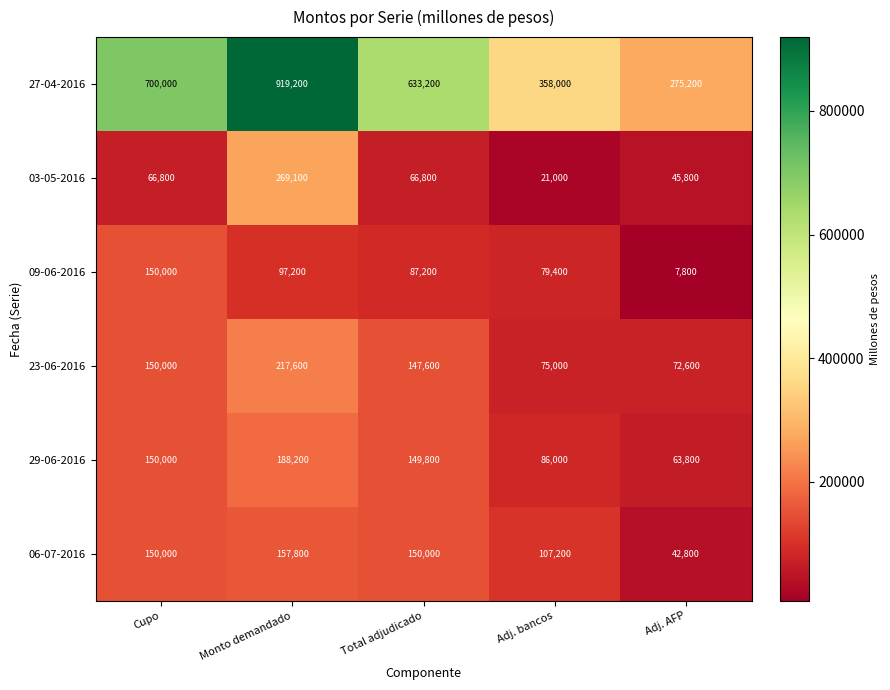

Between Total adjudicado and Adj. bancos, which series saw the biggest shift?

27-04-2016